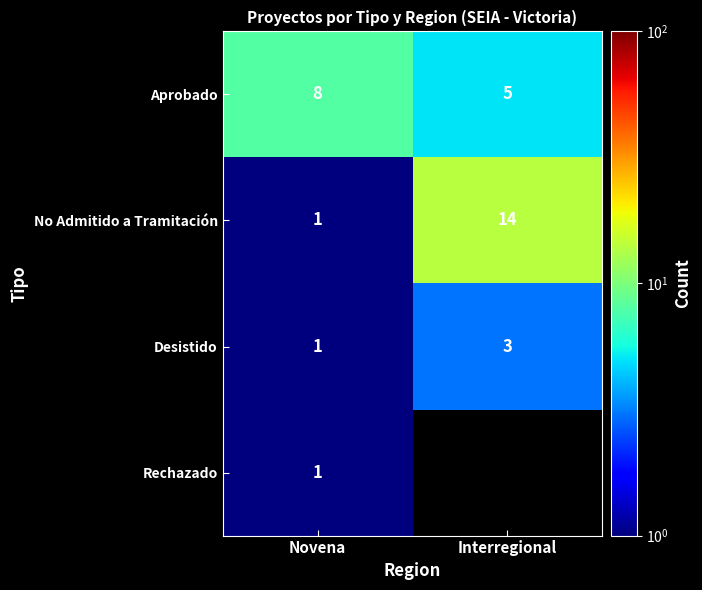

How many series are shown in this chart?

4